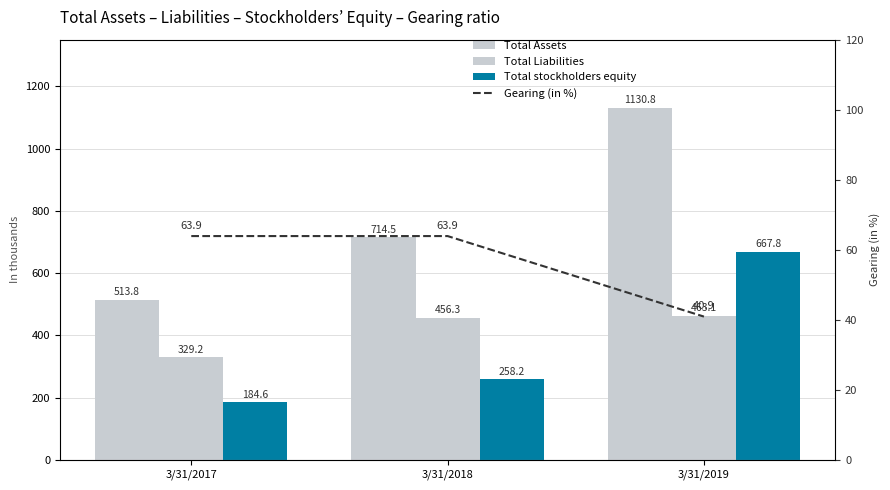

How many categories are shown in the chart?

3